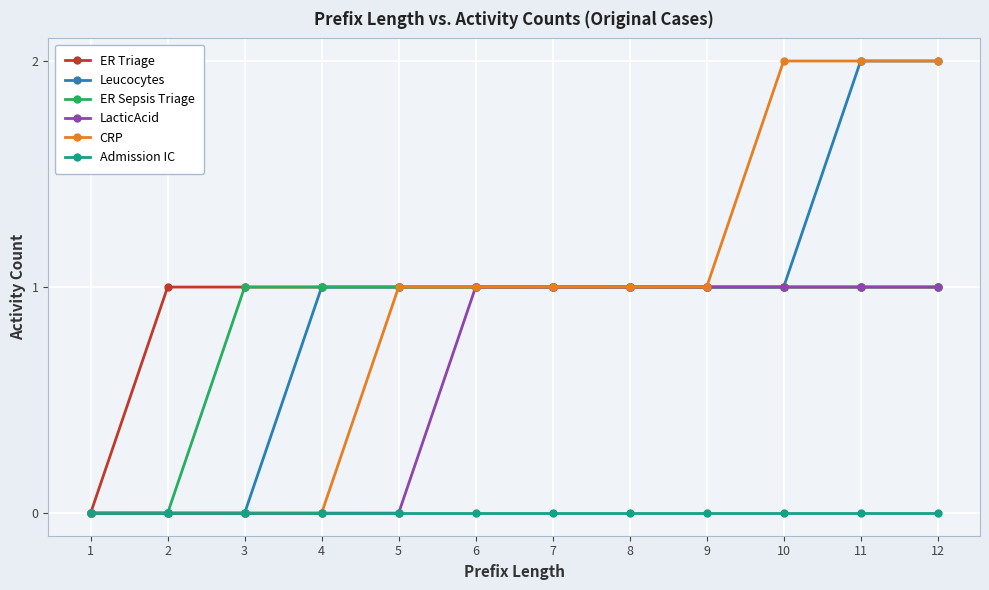

What is the value of the CRP point at the 6th from the left?

1